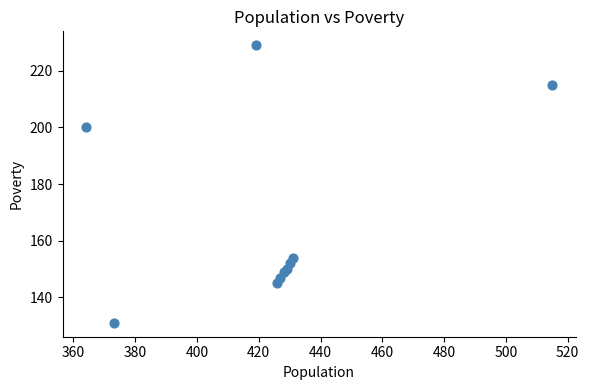

What Y value in the scatter plot is closest to 180?

200